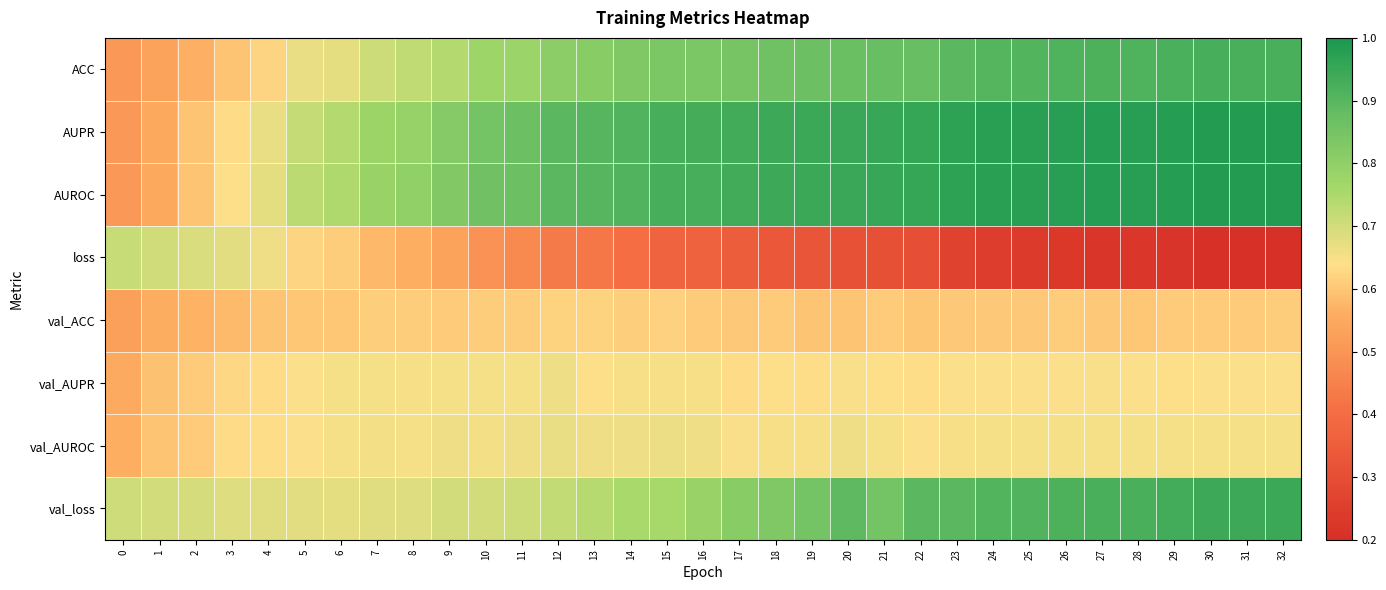

List the series in order of their peak value, lowest first.

val_ACC, val_AUPR, val_AUROC, loss, ACC, val_loss, AUROC, AUPR